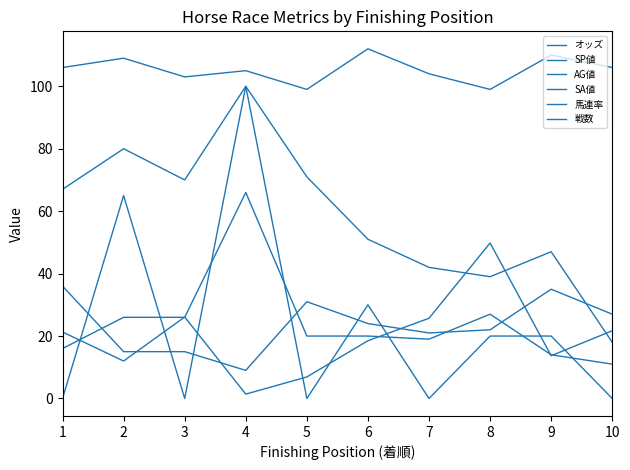

How many lines are shown in the chart?

6